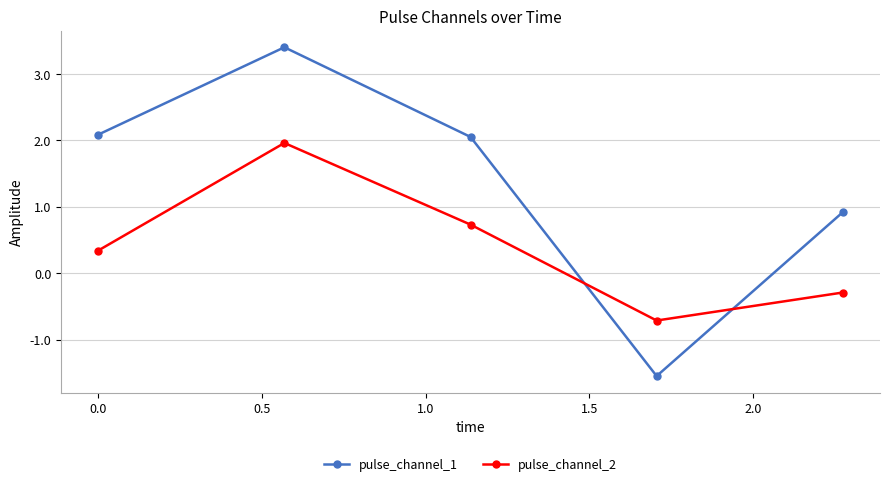

True or false: pulse_channel_1 has more than 1 points higher than both neighbors.

False